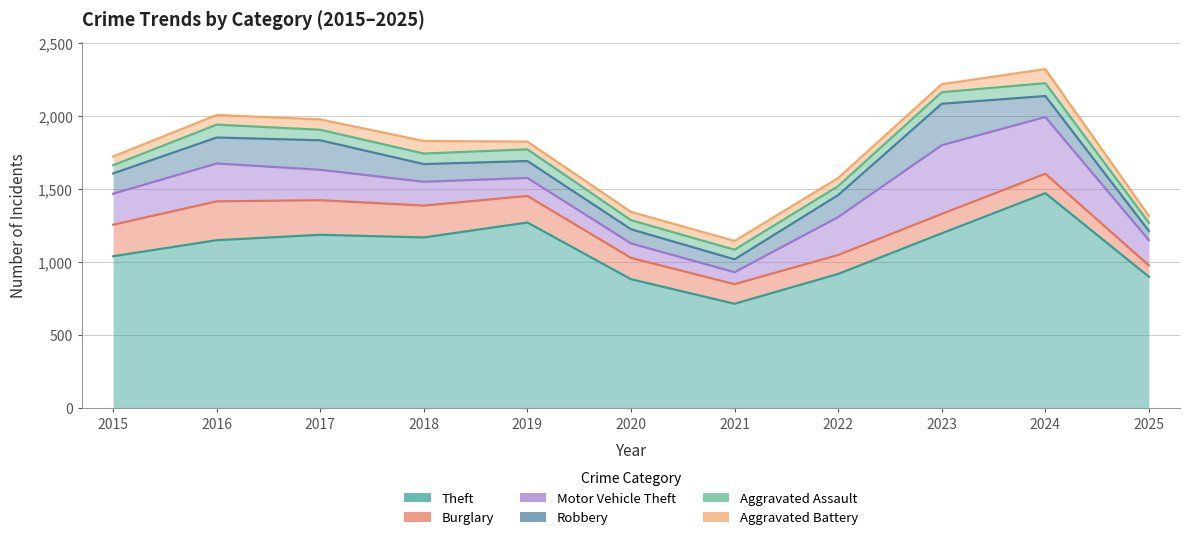

Which series changed the most between 2016 and 2024?

Theft